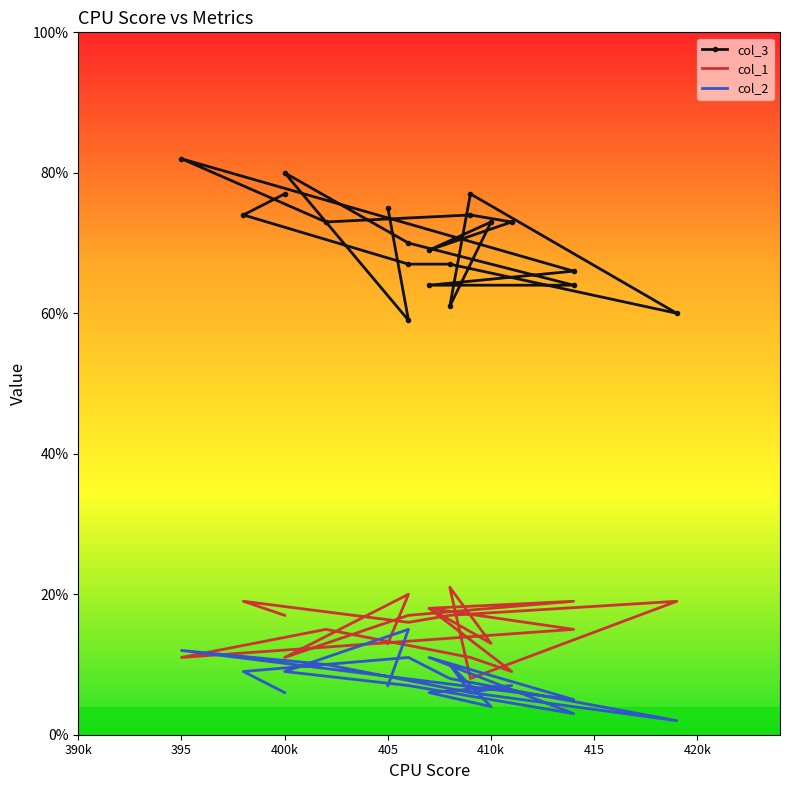

At which category does col_2 reach its first local peak?

395